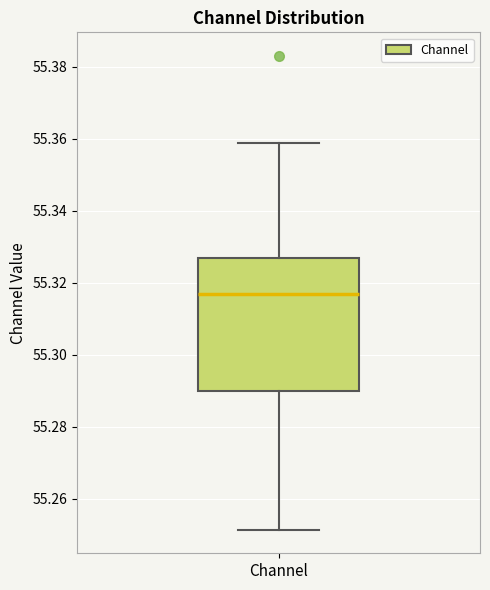

Where is the upper edge of the box for Channel on the y-axis? The values are not printed on the chart, so give them approximately, as read against the axis.

55.326